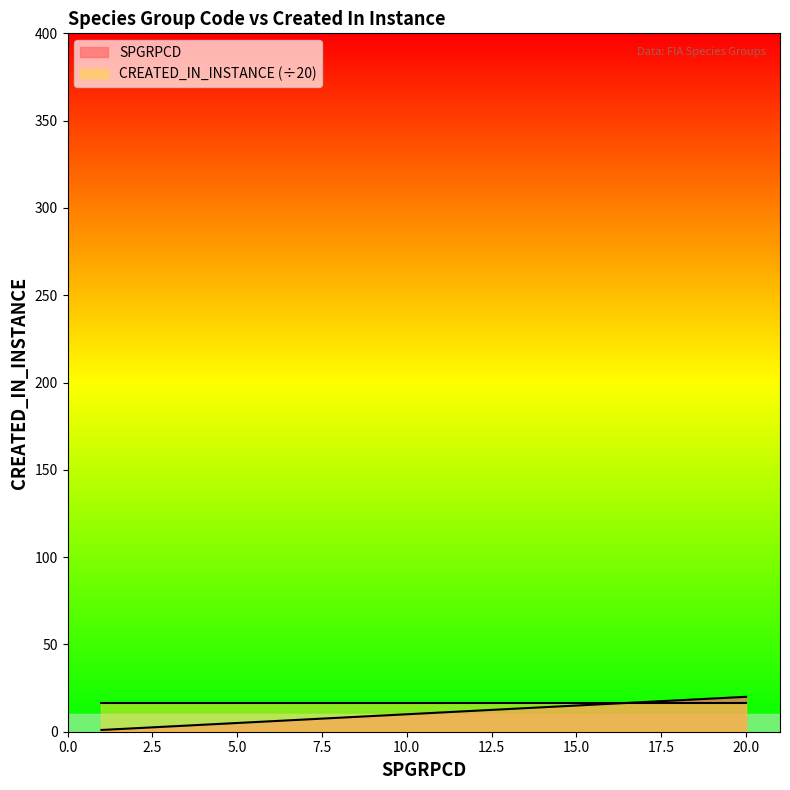

What is the sum of all values?

210